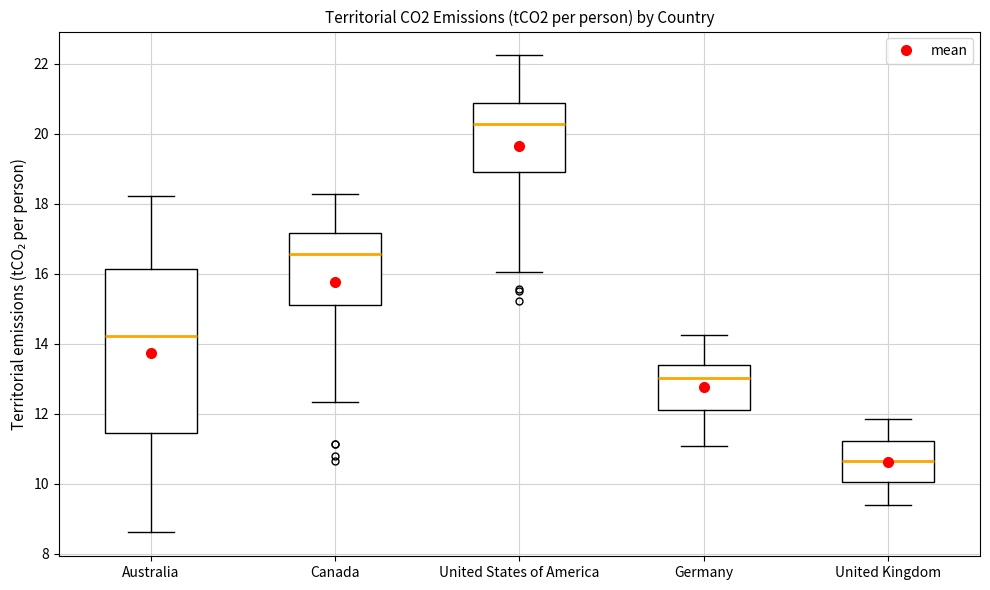

Comparing the boxes themselves (not the whiskers), which one is the tallest?

Australia